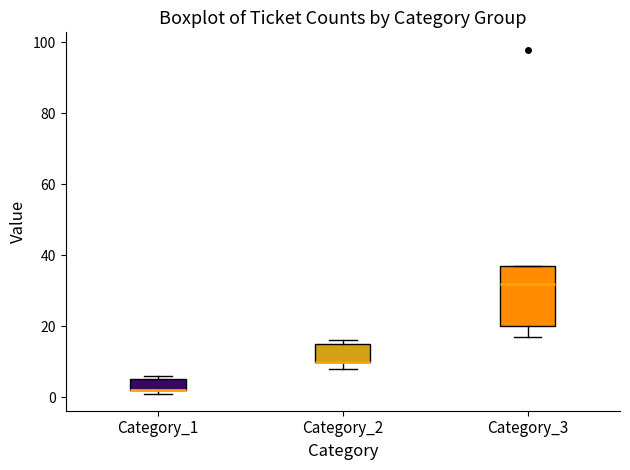

Reading left to right, transcribe this box plot: for each box, give where its median line is, the range the box spans, and where its two whiskers end, as read against the y-axis. The values are not printed on the chart, so give them approximately, as read against the axis.

Category_1: median 2 (drawn on the box's lower edge), box 2 to 6, whiskers 2 (just below the box's lower edge) to 6 (just above the box's upper edge)
Category_2: median 10 (drawn on the box's lower edge), box 10 to 16, whiskers 8 to 16 (just above the box's upper edge)
Category_3: median 32, box 20 to 38, whiskers 18 to 38